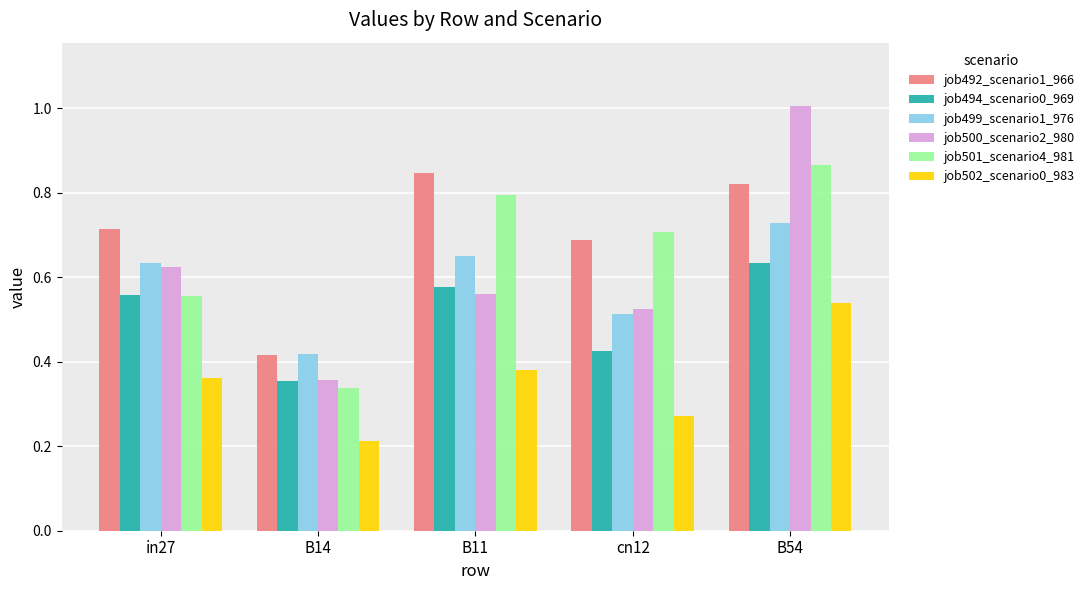

Is it true that job499_scenario1_976 equals 0.9 at in27?

False